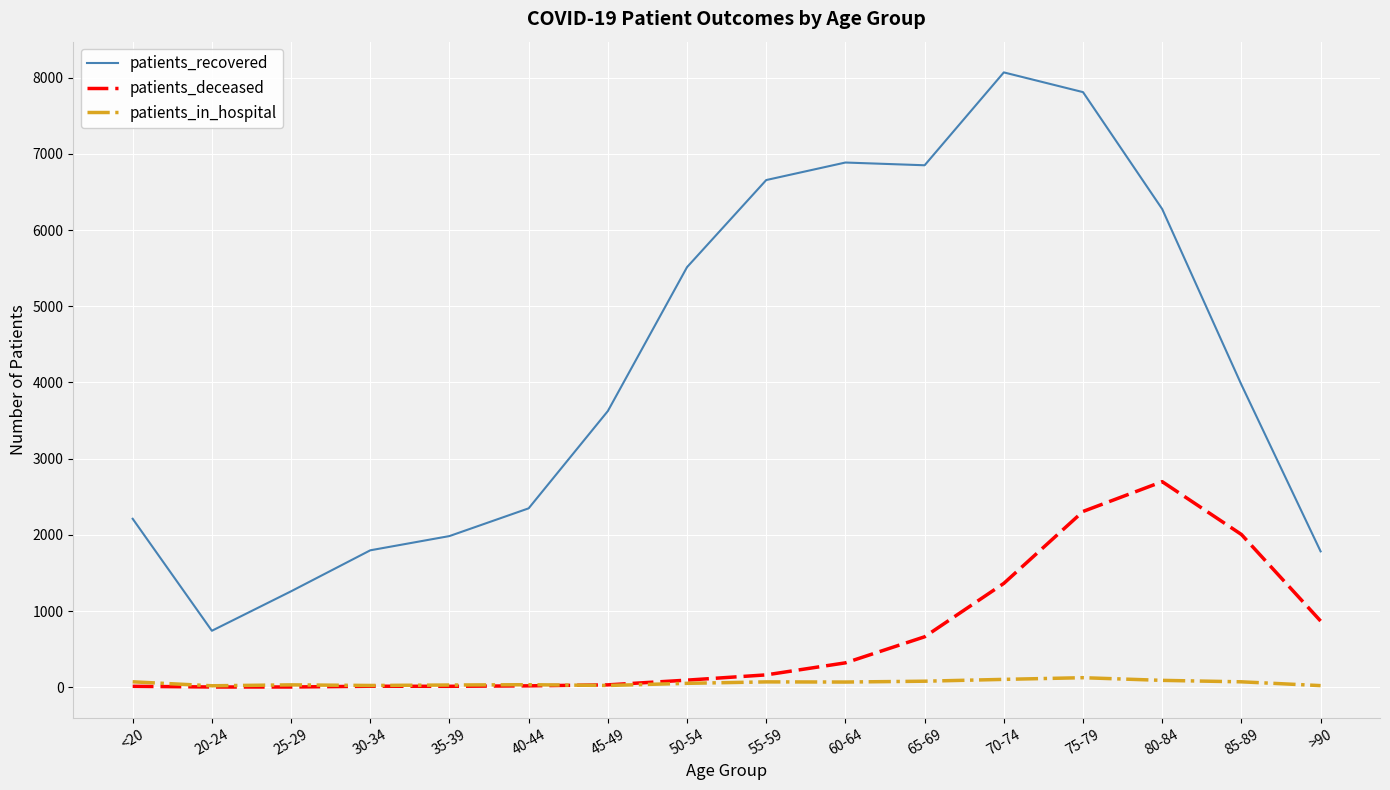

What is the sum of all patients_recovered values?

67785